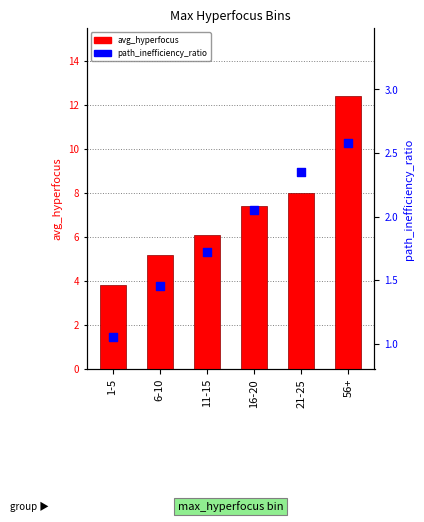

Which series reaches the minimum Y coordinate?

path_inefficiency_ratio